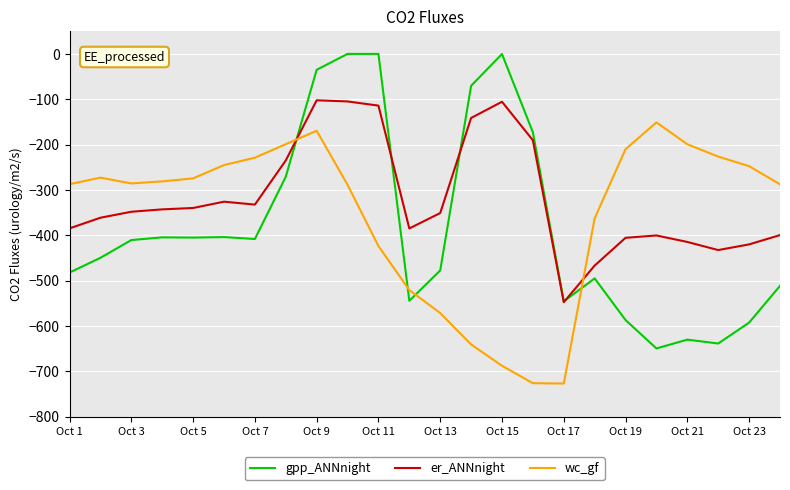

What is the average value of the wc_gf series?

-354.6